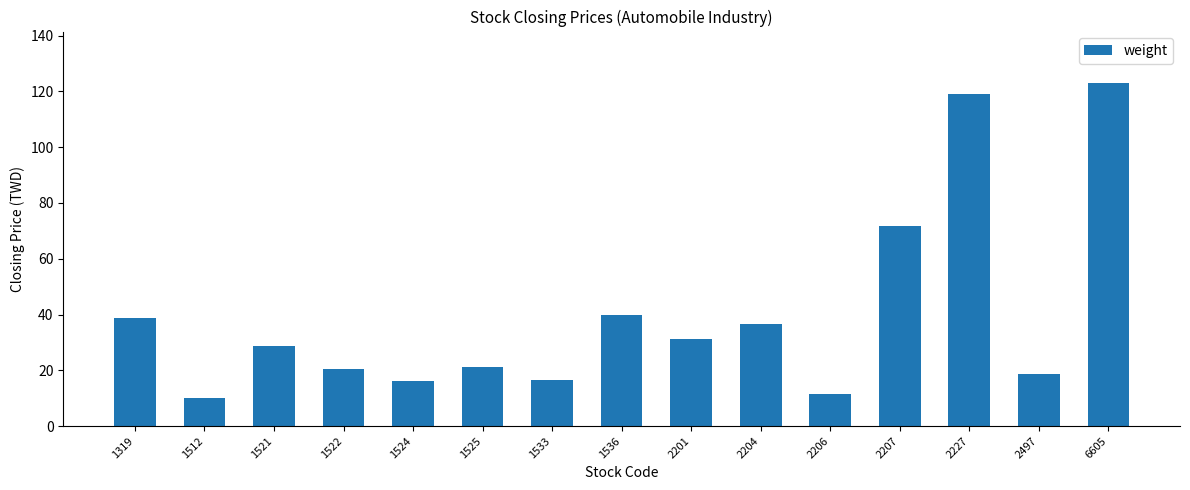

Between 6605 and 2207, which is larger?

6605